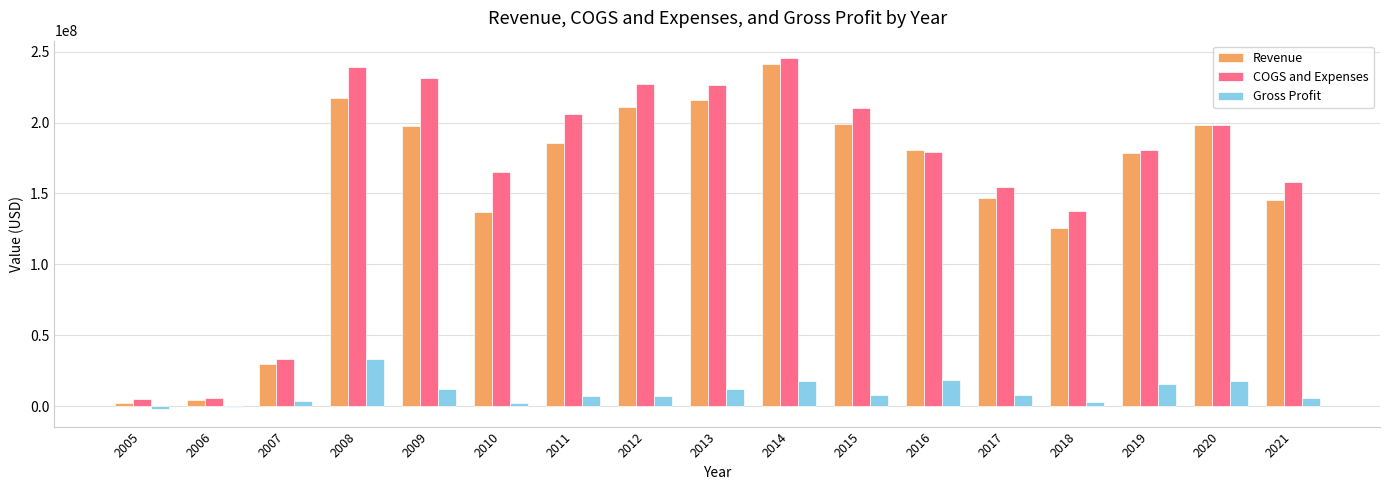

What is the sum of all Gross Profit values?

168533897